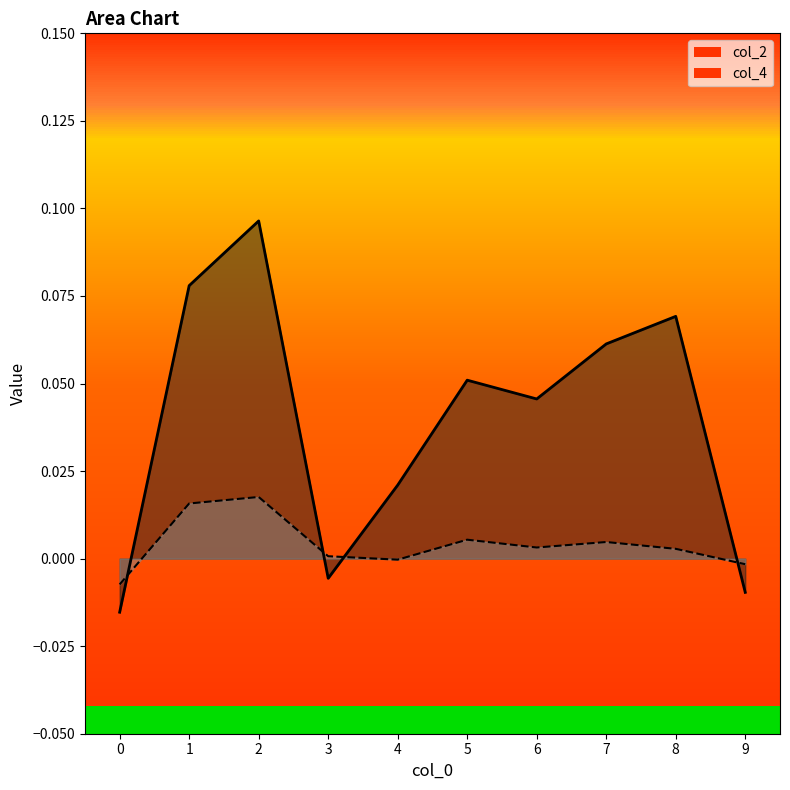

What are all the series names shown in the legend?

col_2, col_4